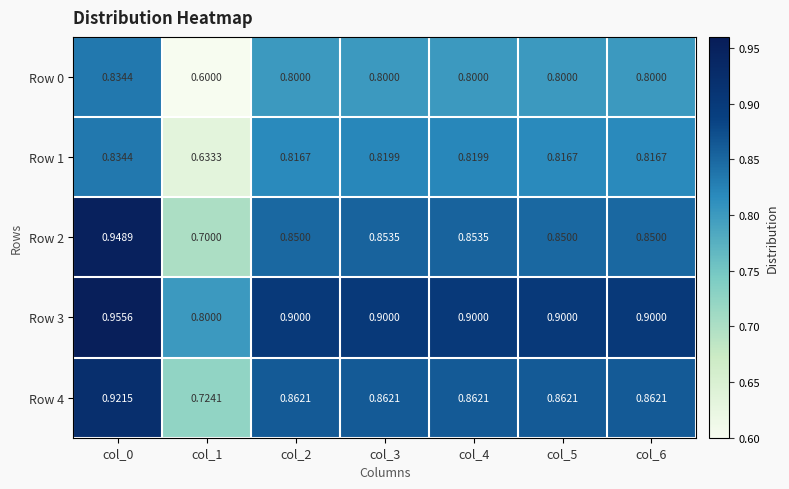

Is the value of Row 1 at col_6 greater than the value of Row 0 at col_1?

Yes